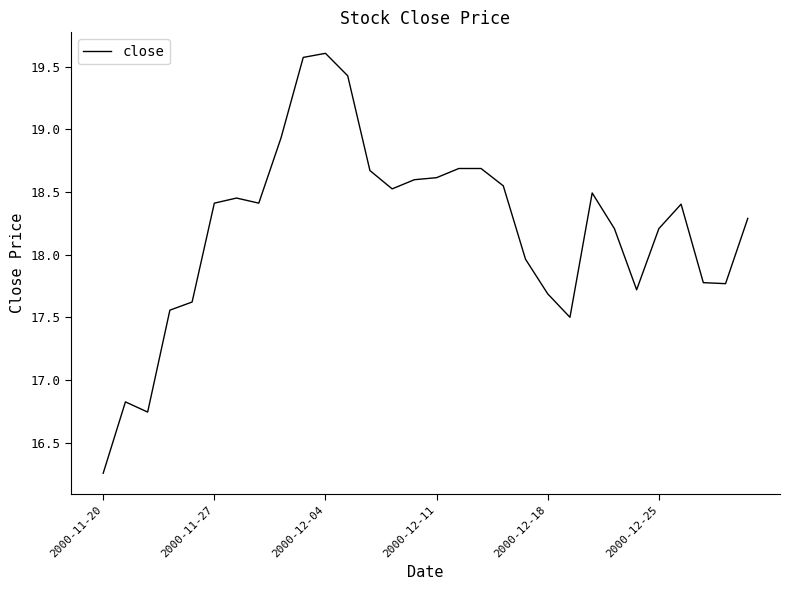

What is the maximum value shown in the chart?

19.6